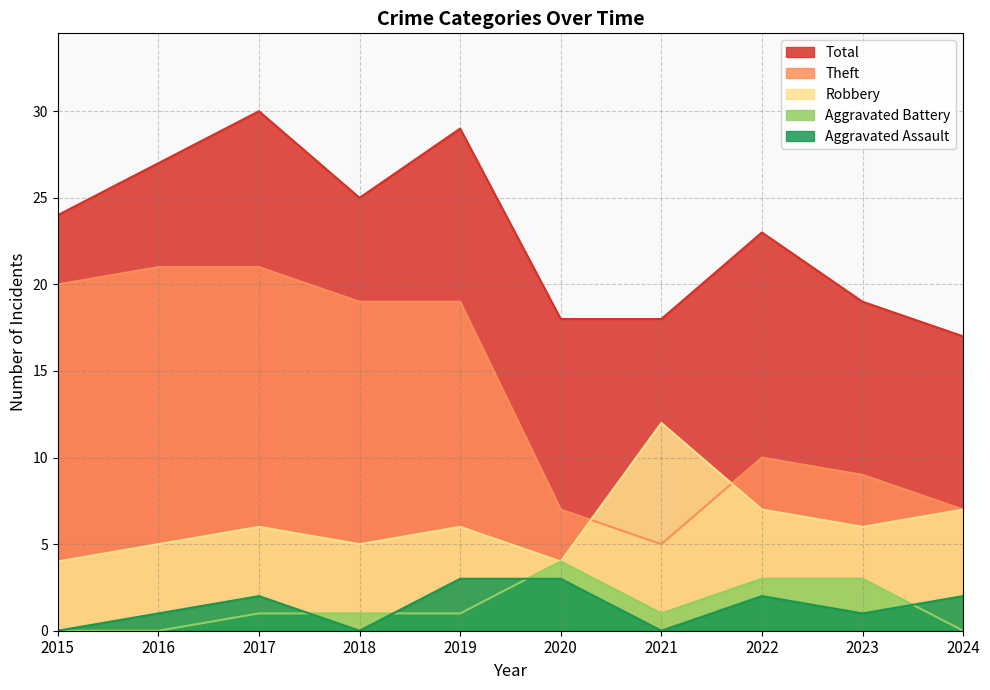

Which label corresponds to the smallest value in the chart?

2015